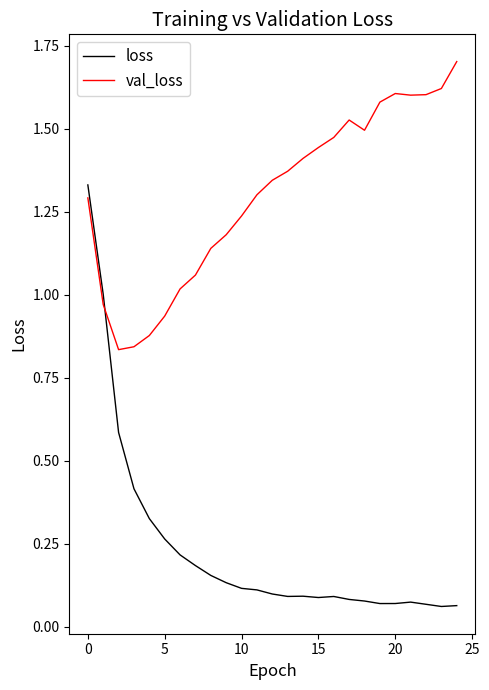

True or false: val_loss and loss cross at least once.

True